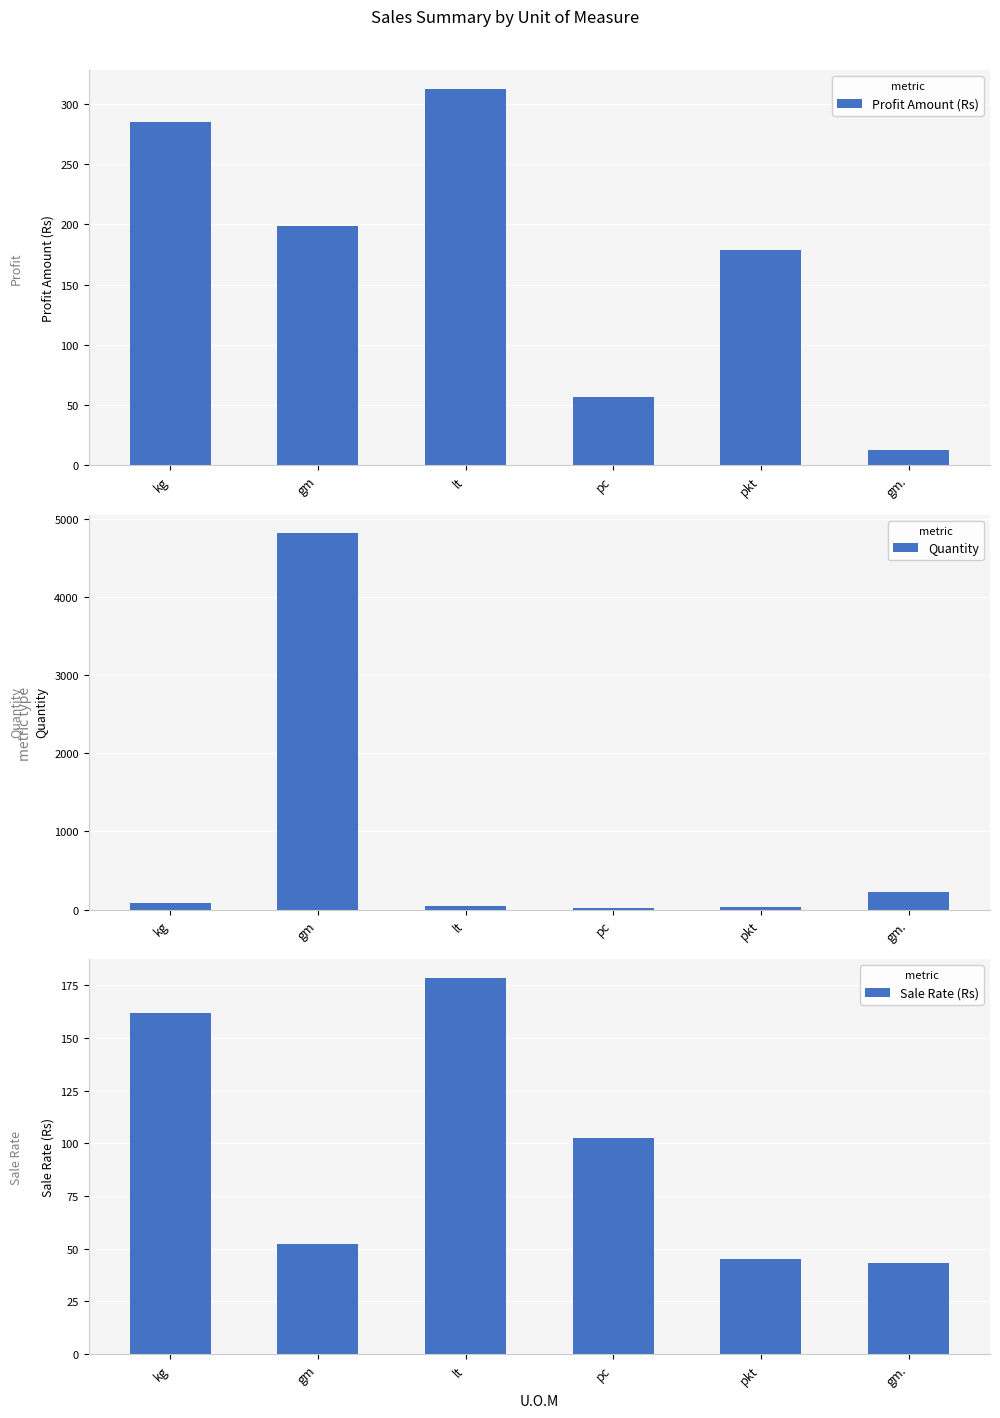

What is the difference between the Sale Rate (Rs) values at lt and kg?

16.6